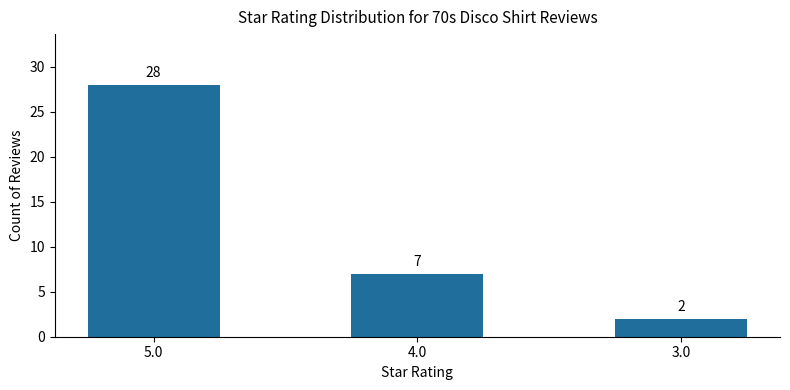

Is it true that the value at 4.0 is 7?

True